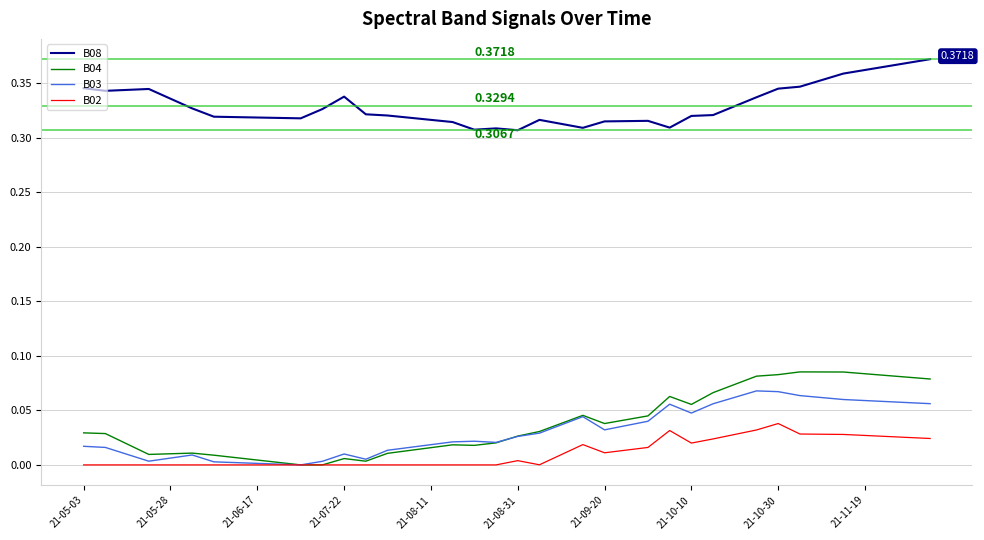

True or false: B03 and B04 intersect in this chart.

True